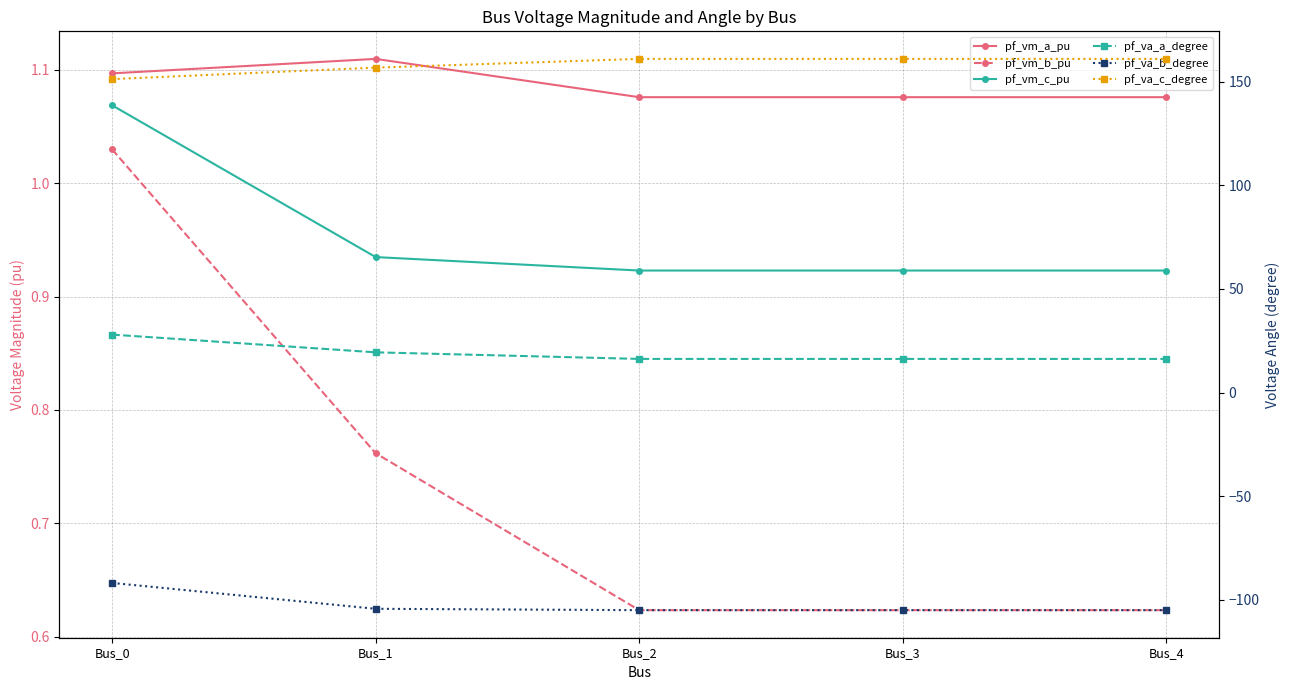

True or false: pf_vm_b_pu has a value of 0.4 at Bus_2.

False